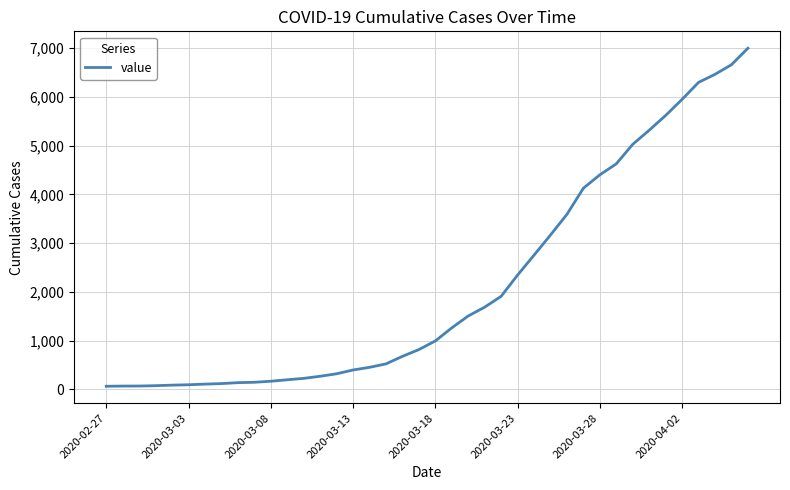

What is the greatest value displayed?

6995